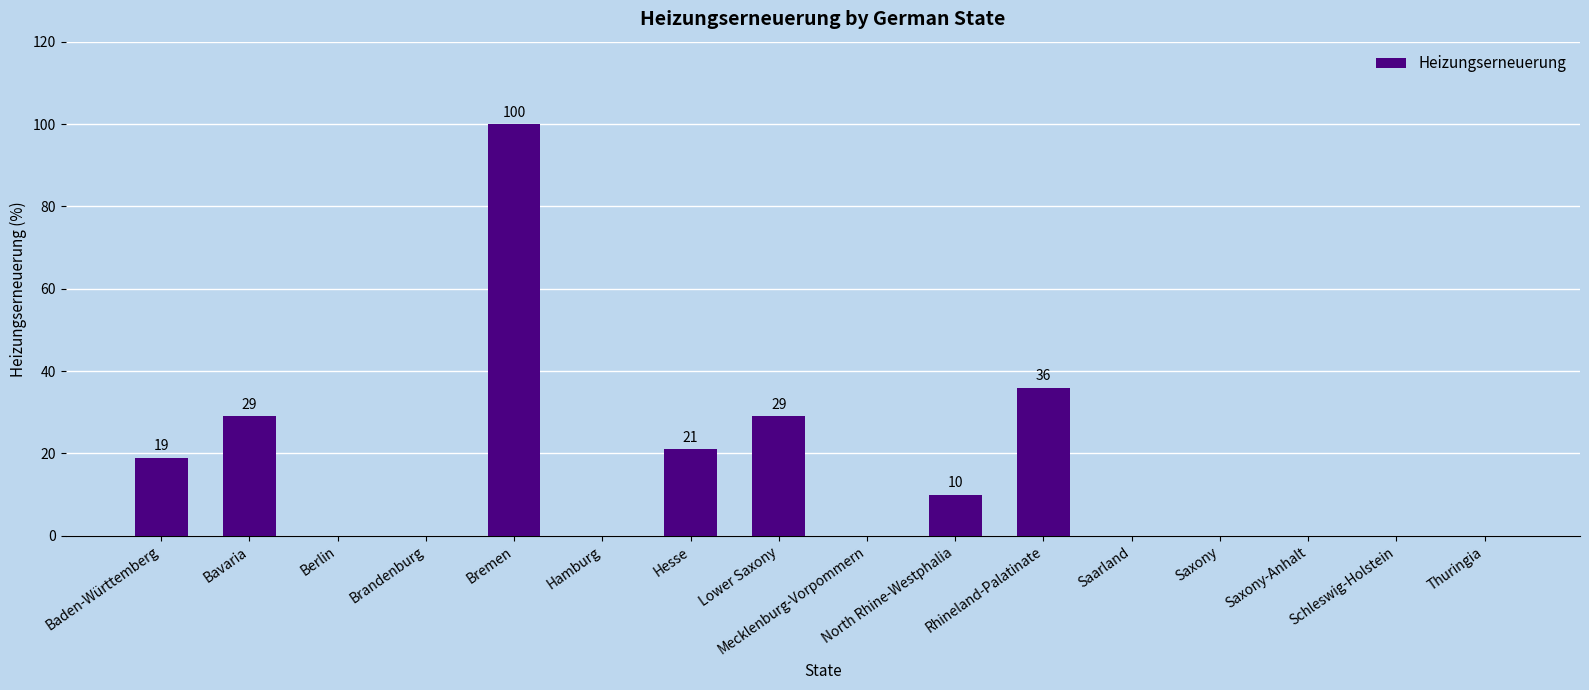

Where is the data nearest to the value 50?

Rhineland-Palatinate